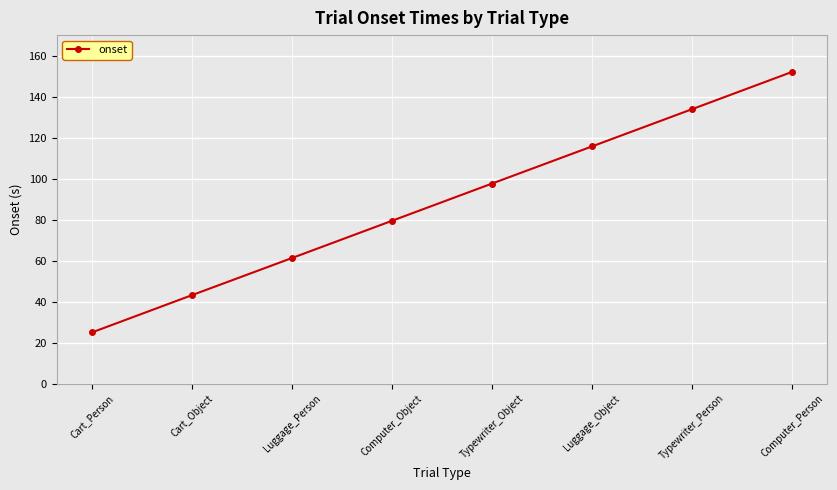

At which label does the data first exceed 97?

Typewriter_Object